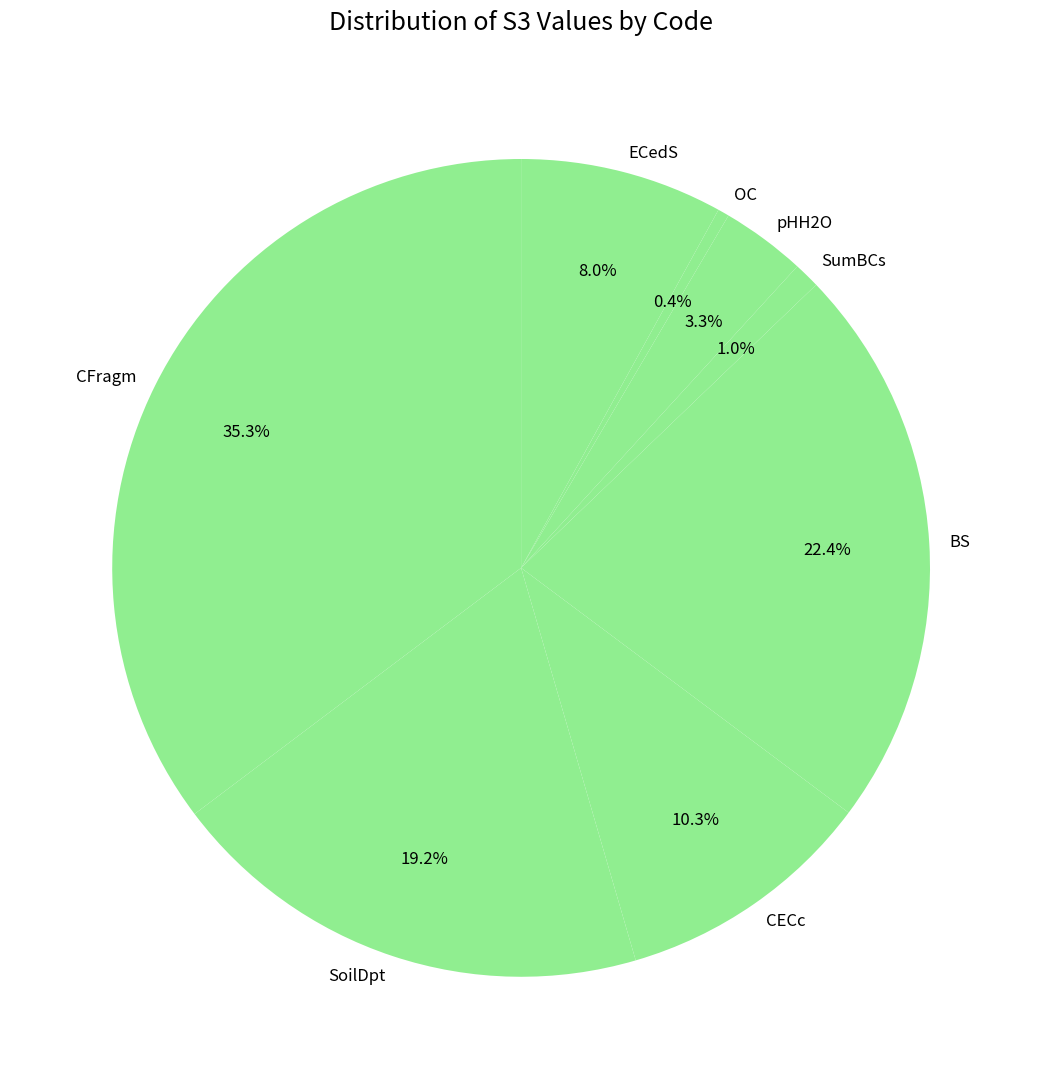

To the nearest percent, what is the difference between the ECedS and SumBCs slice percentages?

7%